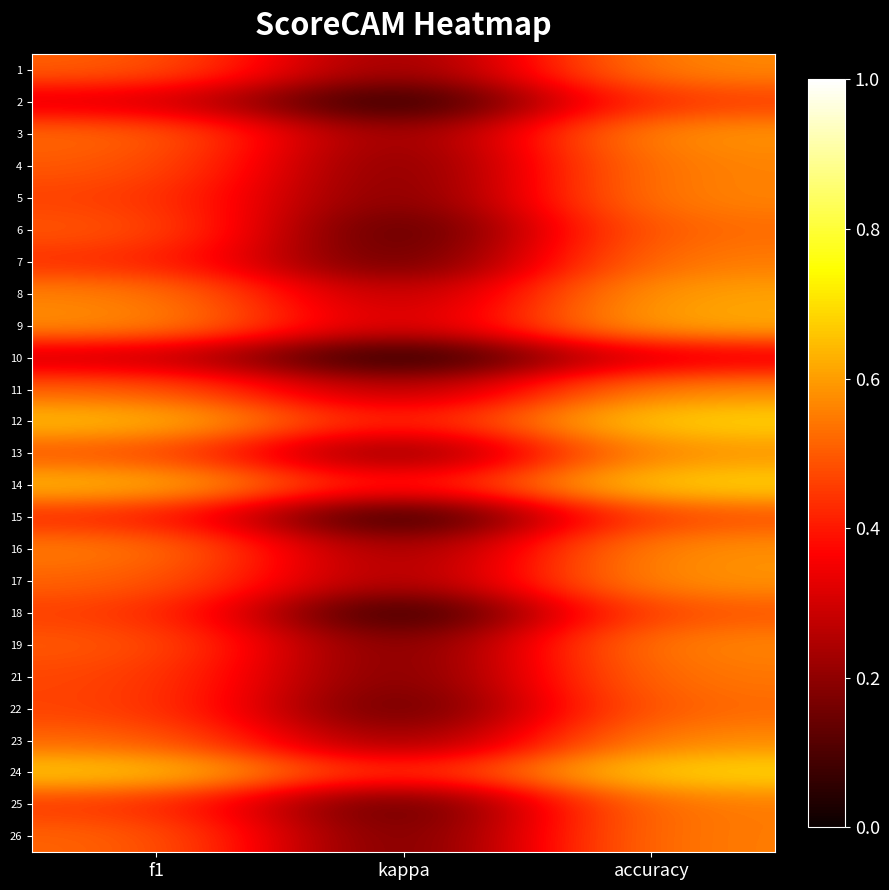

What is the total value across all series at kappa?

3.8